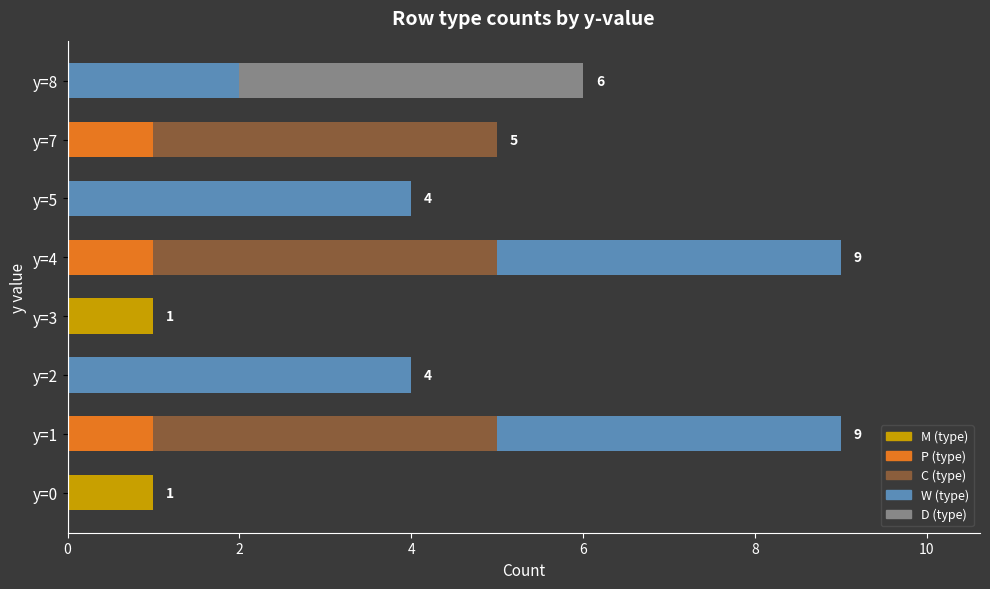

How many distinct data groups are displayed?

5